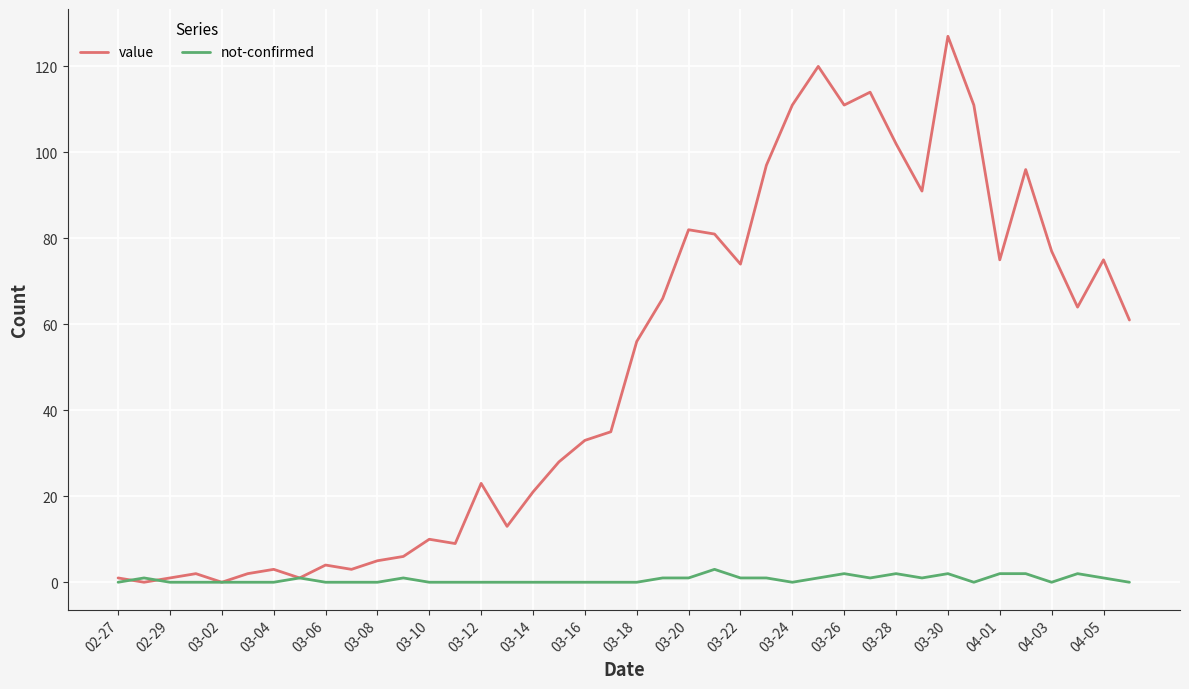

What is the highest value of the value series?

127